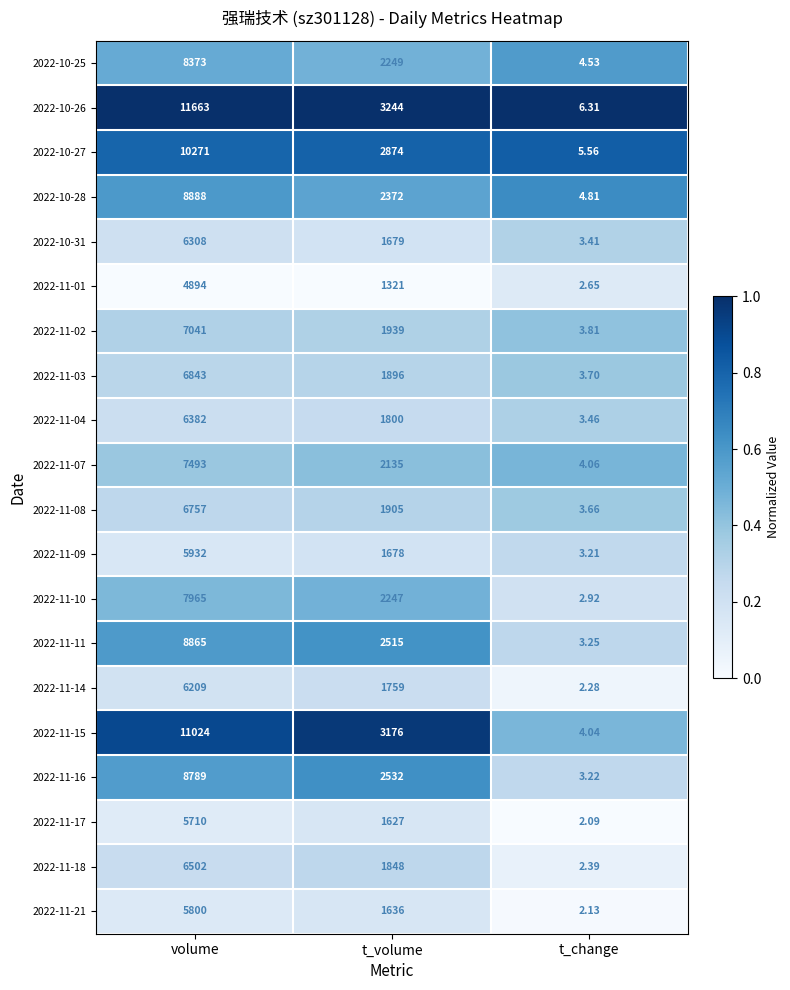

Where does the 2022-11-17 series first go above 1627?

volume